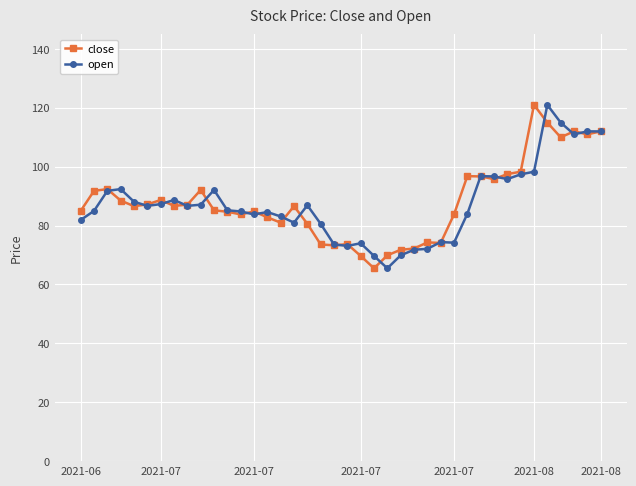

What is the value of the open point at the 8th from the left?

88.7